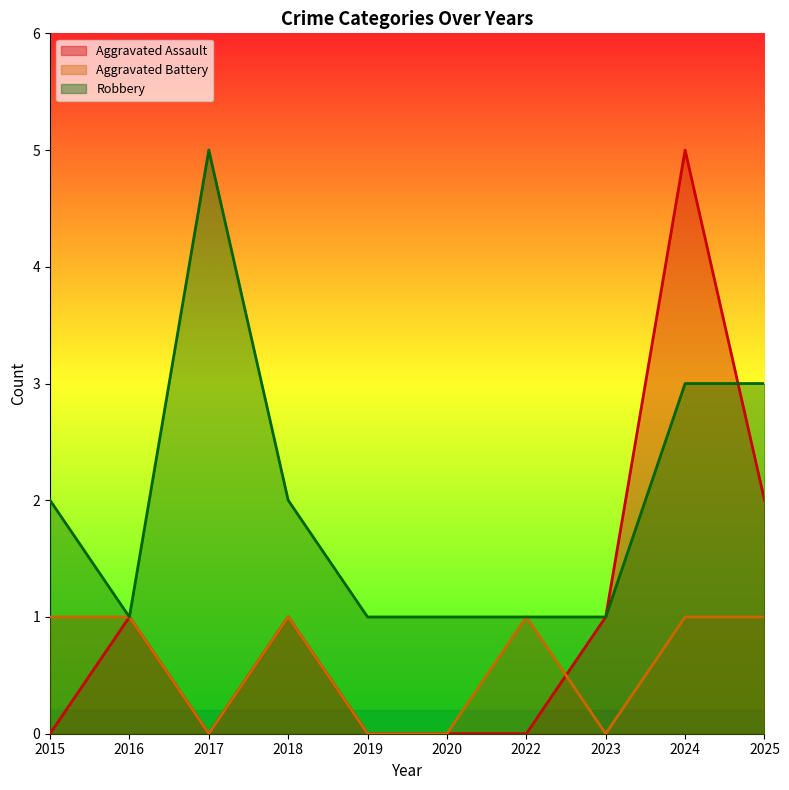

The Aggravated Assault series shows 2 at 2015. True or false?

False